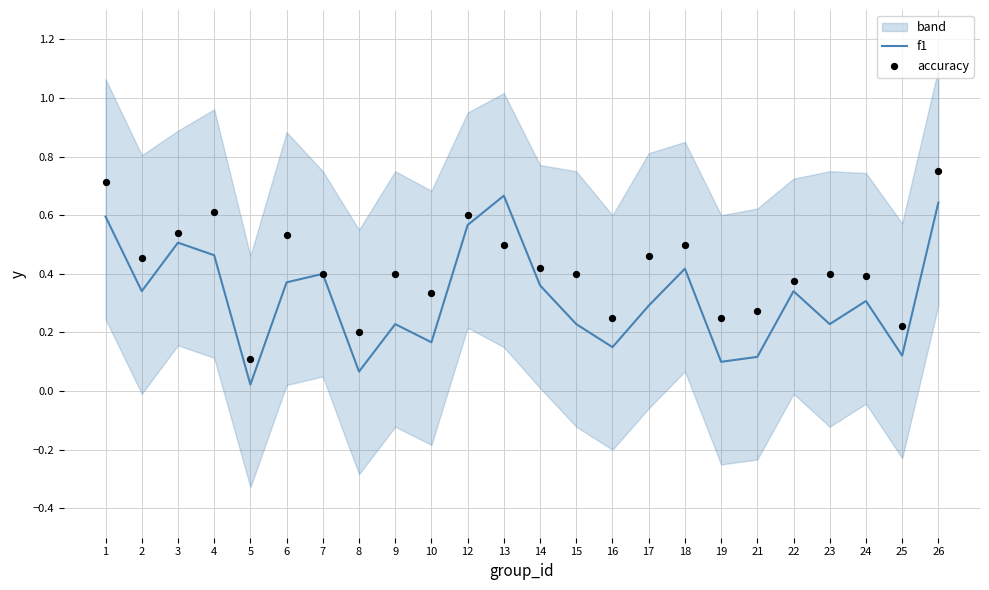

Is the value of accuracy at 7 greater than the value of f1 at 24?

Yes